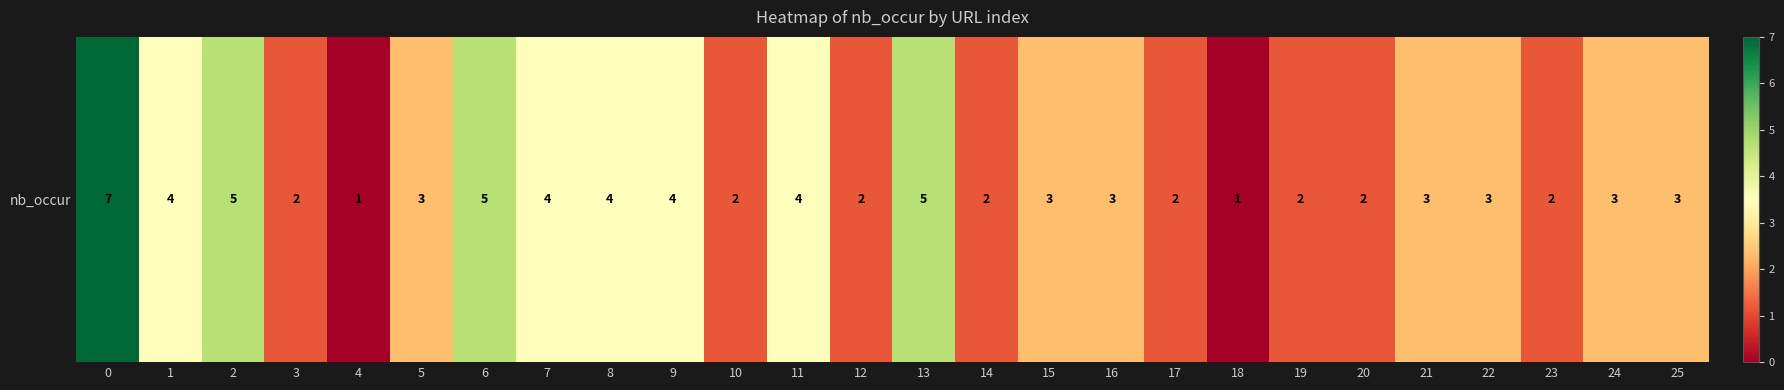

What is the sum of all values?

81